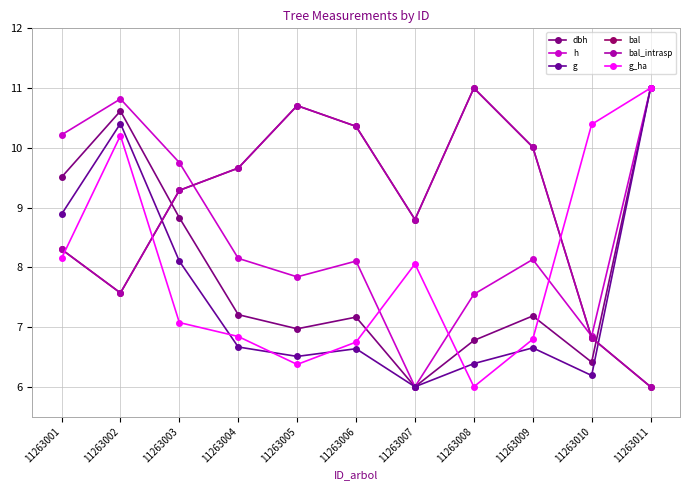

Is this an area chart (filled region under the line)?

No